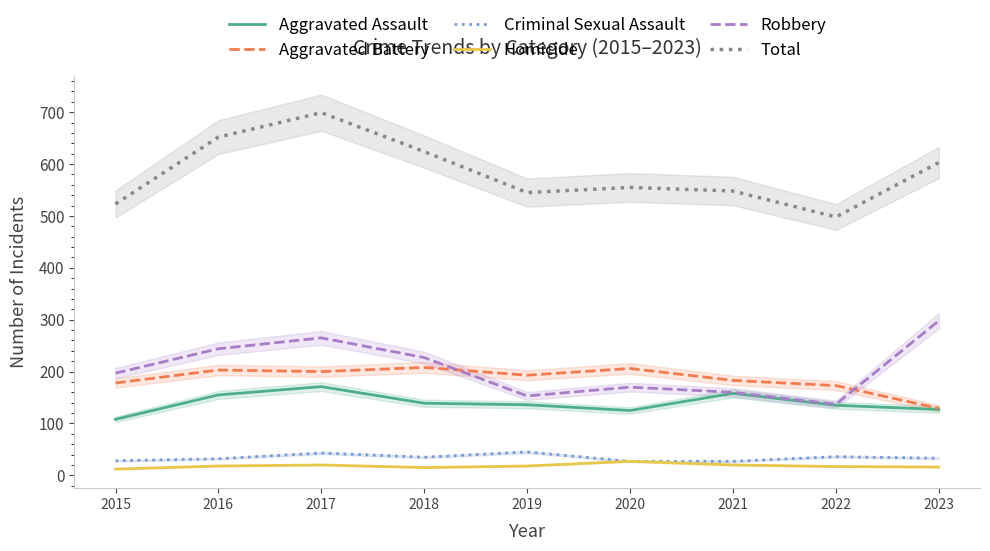

Where is Homicide nearest to the value 19?

2016